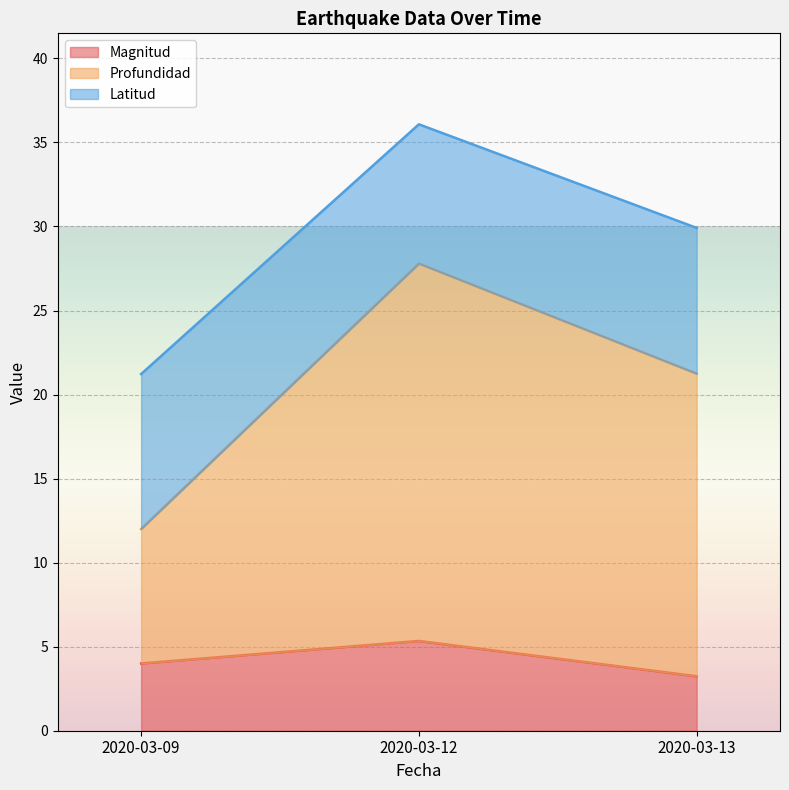

The value of Magnitud at 2020-03-13 is 3.2. True or false?

True